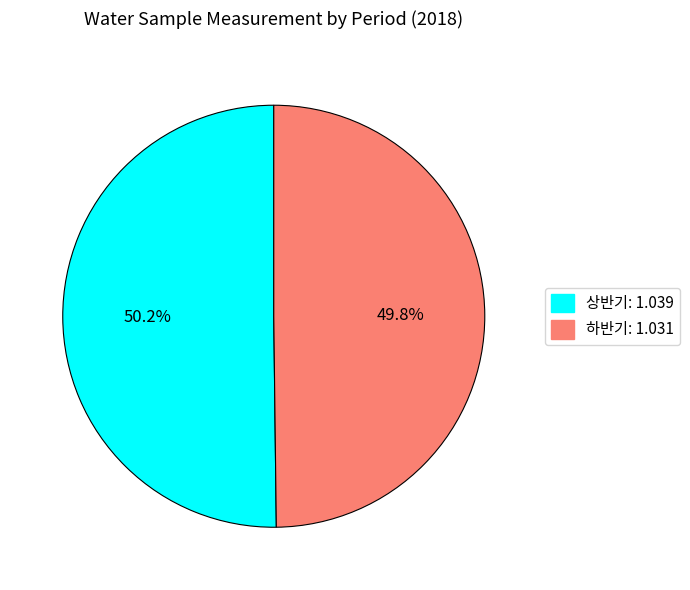

Combined, what portion of the pie is 하반기 and 상반기?

100.0%